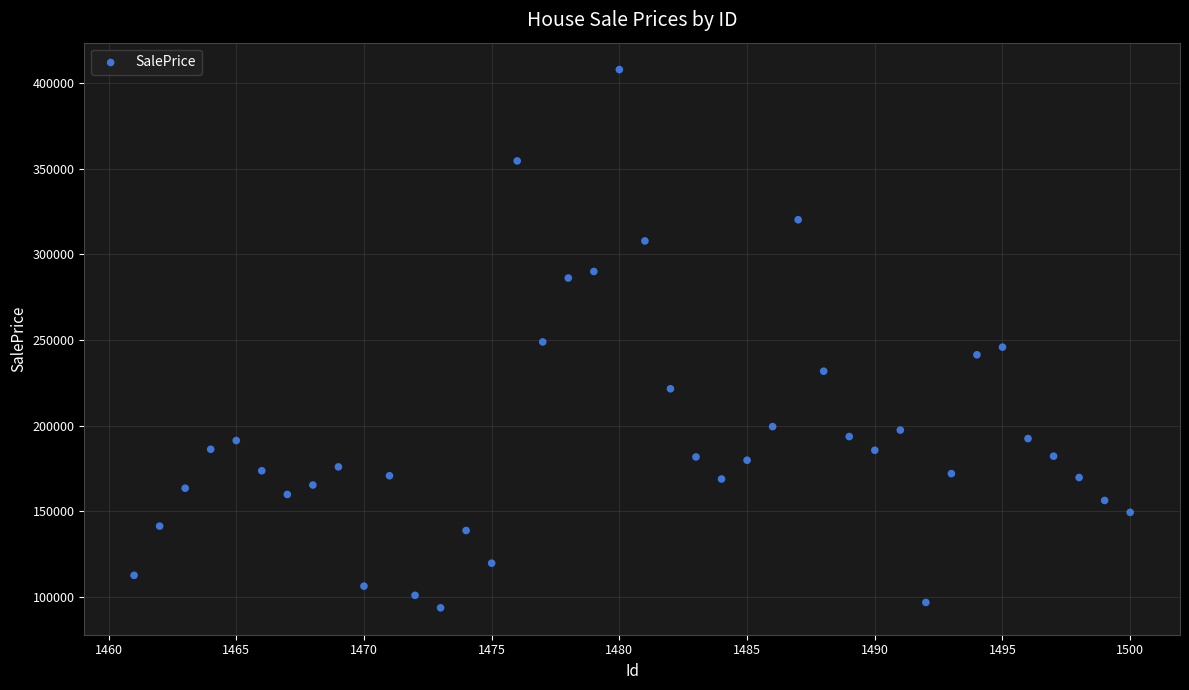

What is the range of Y values (max minus min)?

314376.6